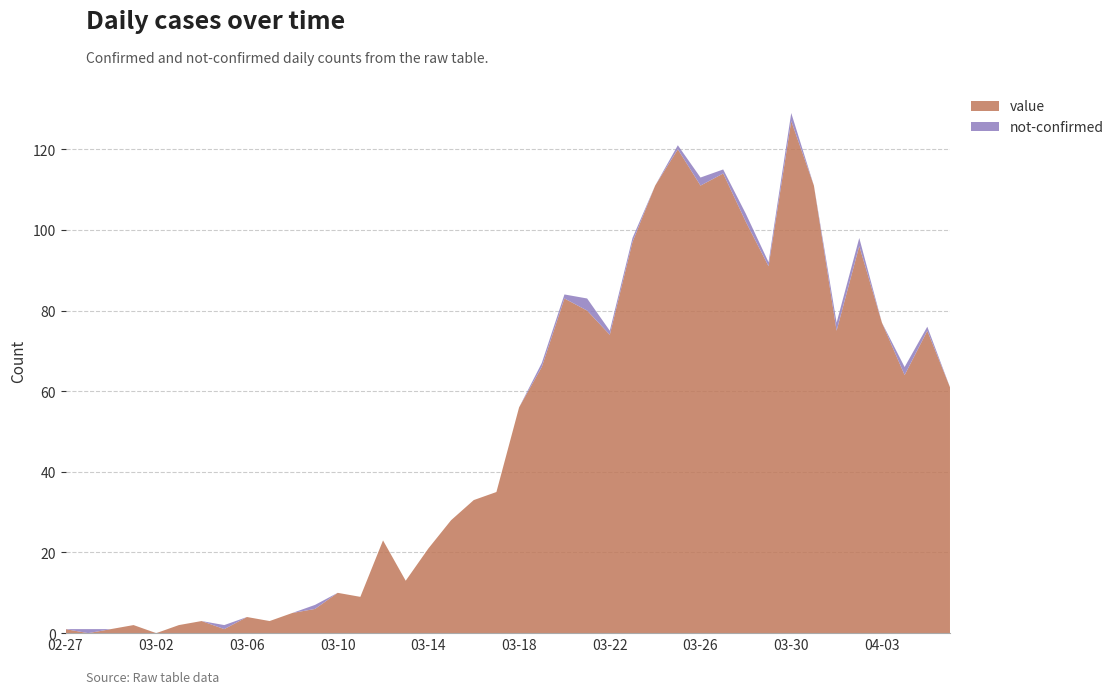

Reading left to right, extract all data points from this chart.

value: 1	0	1	2	0	2	3	1	4	3	5	6	10	9	23	13	21	28	33	35	56	66	83	80	74	97	111	120	111	114	102	91	127	111	75	96	77	64	75	61
not-confirmed: 0	1	0	0	0	0	0	1	0	0	0	1	0	0	0	0	0	0	0	0	0	1	1	3	1	1	0	1	2	1	2	1	2	0	2	2	0	2	1	0